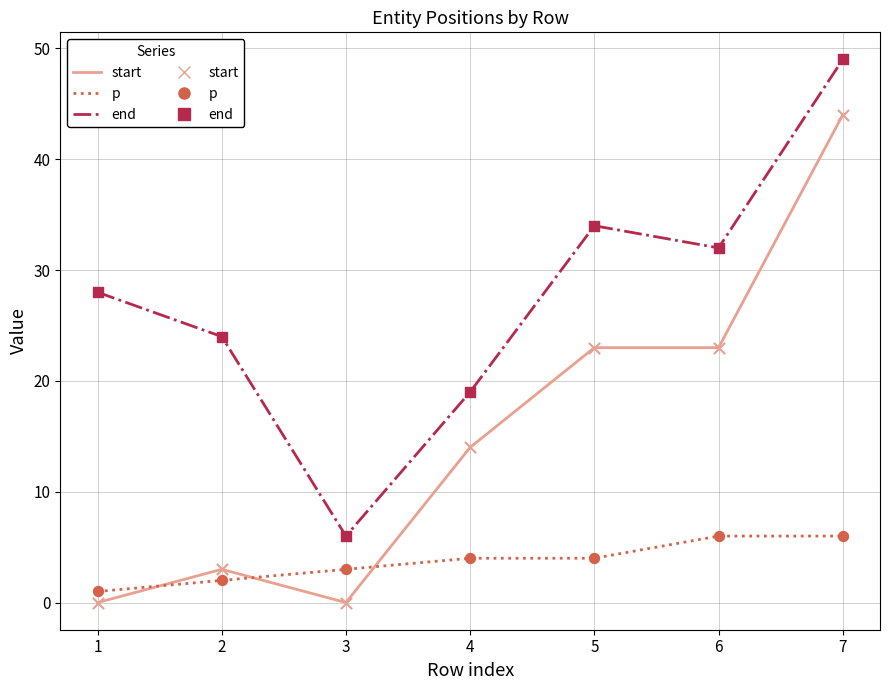

What is the total value across all series at 5?

61